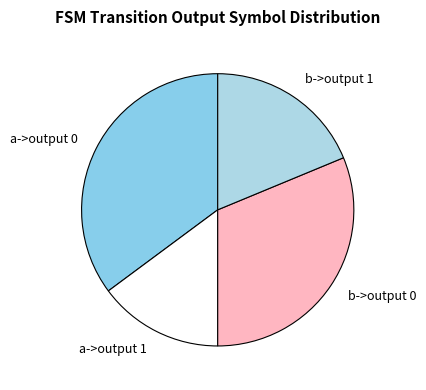

Approximately how many times larger is the value at b->output 0 compared to a->output 1?

2.1